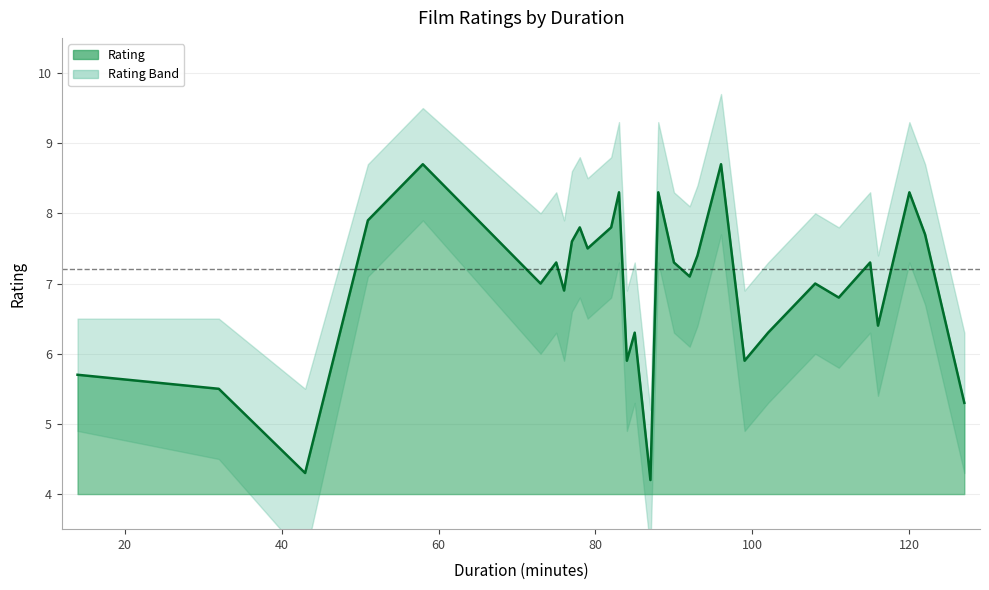

List the series in order of their overall mean, highest first.

Rating Upper, Rating, Rating Lower